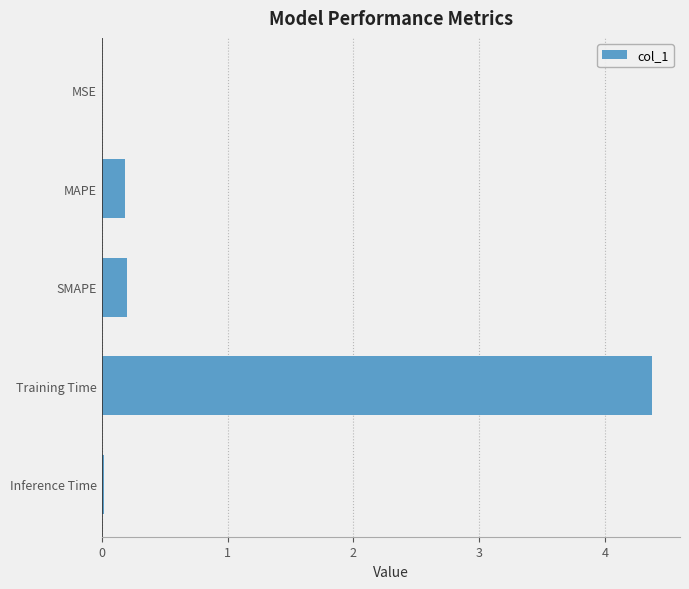

Which label corresponds to the largest value in the chart?

Training Time